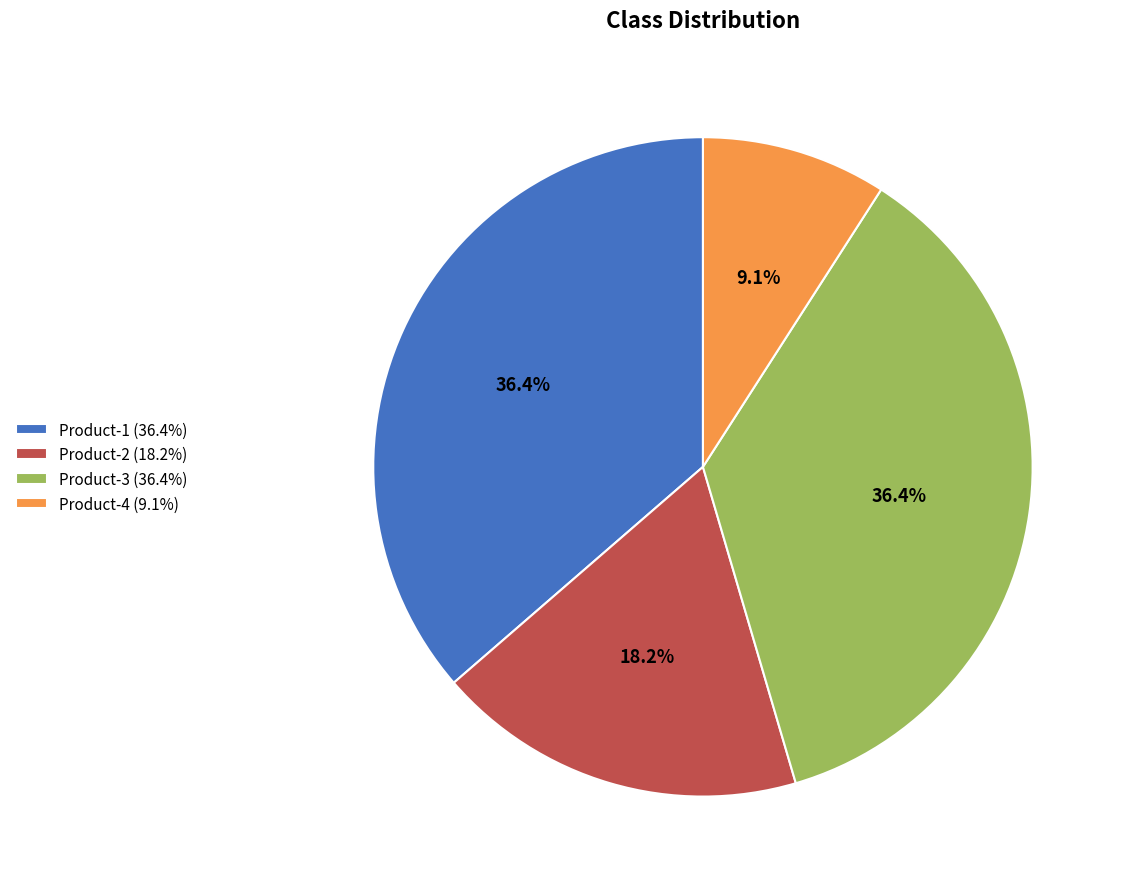

To the nearest percent, what portion does Product-2 represent?

18%